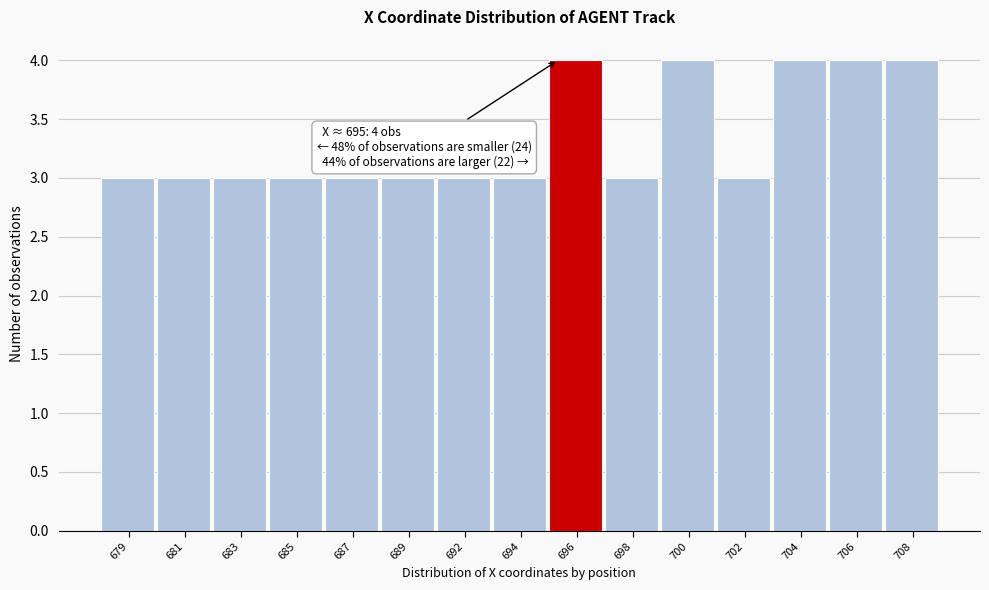

Reading left to right, what are all the values shown in this chart?

3	3	3	3	3	3	3	3	4	3	4	3	4	4	4